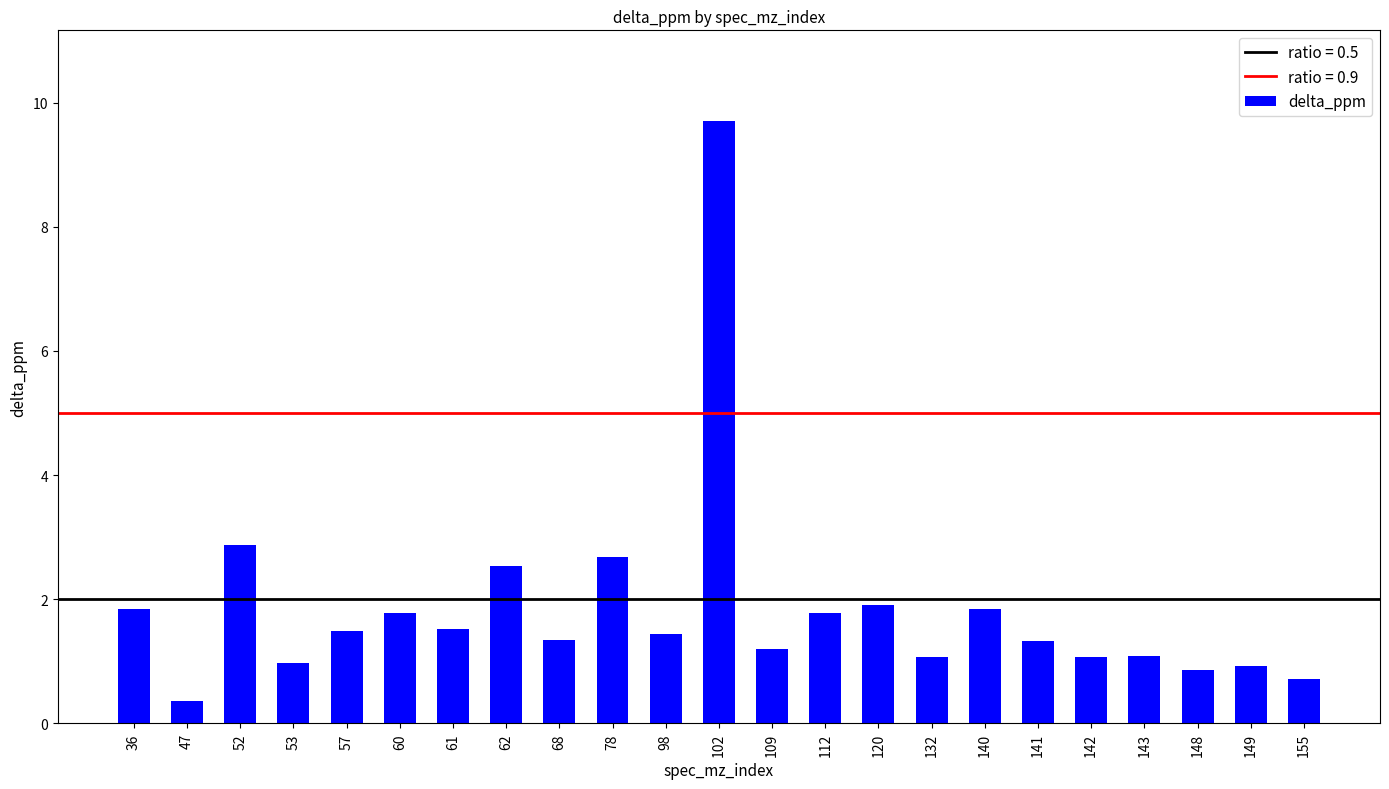

Reading left to right, transcribe all the data shown in this chart.

36=1.8	47=0.4	52=2.9	53=1.0	57=1.5	60=1.8	61=1.5	62=2.5	68=1.3	78=2.7	98=1.4	102=9.7	109=1.2	112=1.8	120=1.9	132=1.1	140=1.8	141=1.3	142=1.1	143=1.1	148=0.9	149=0.9	155=0.7